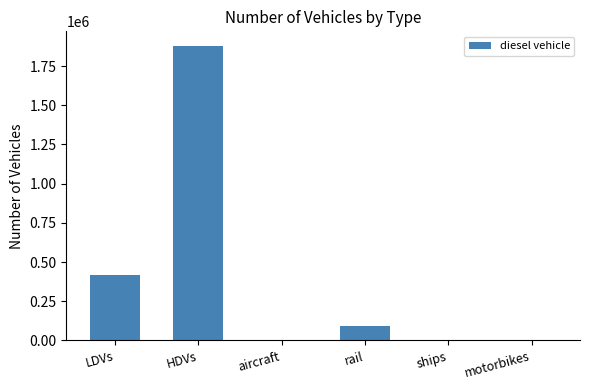

What is the maximum value shown in the chart?

1877332.0